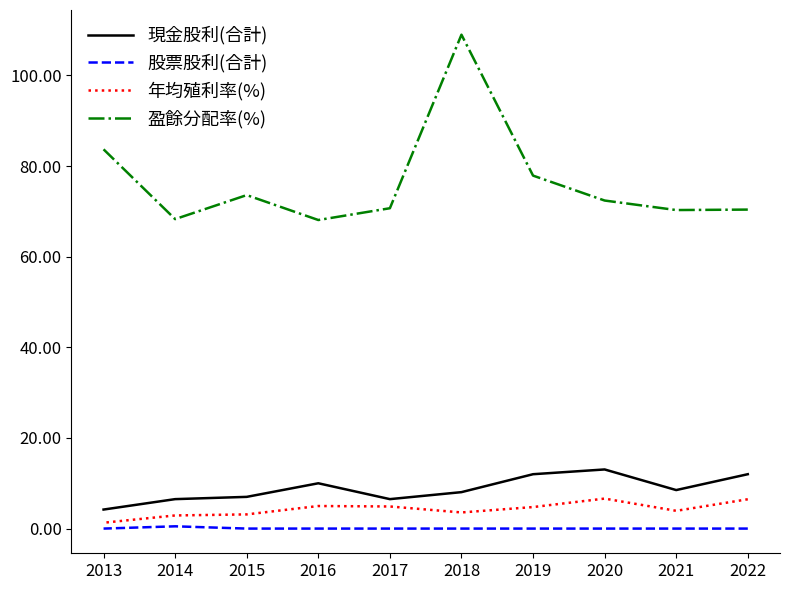

True or false: 現金股利(合計) has more than 1 interior local peaks.

True